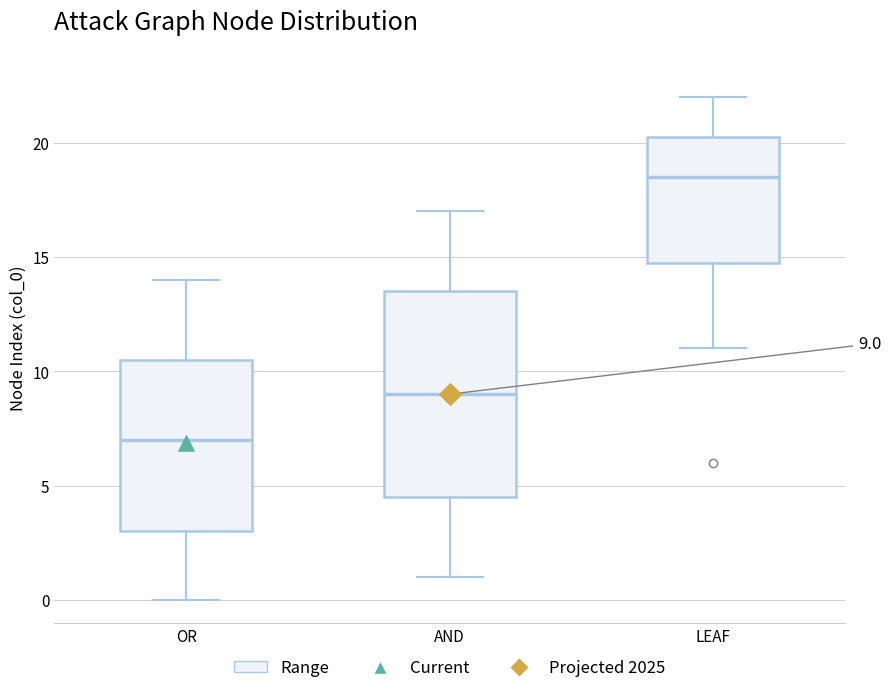

Which box's median line is the lowest?

OR